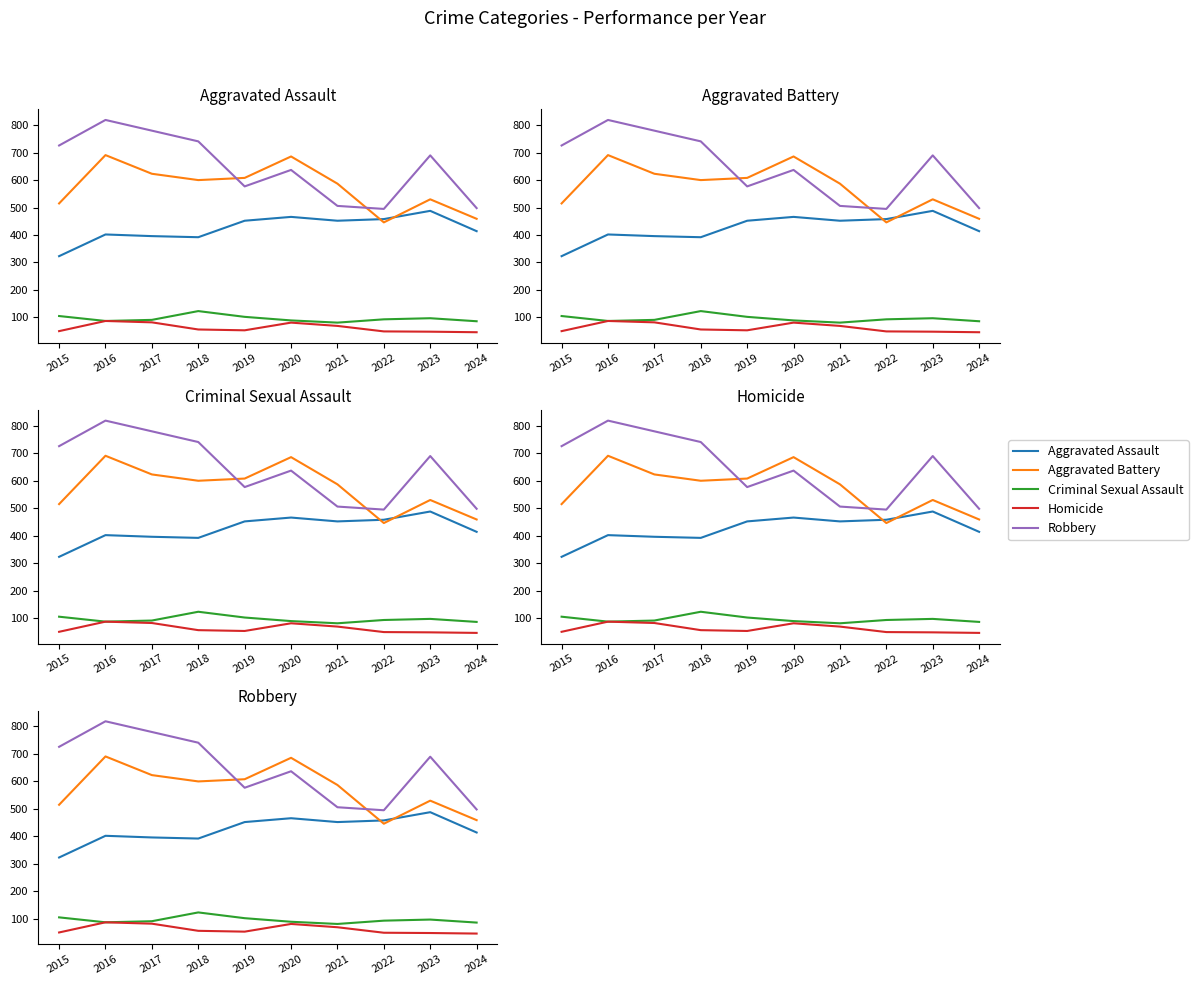

What are all the series names shown in the legend?

Aggravated Assault, Aggravated Battery, Criminal Sexual Assault, Homicide, Robbery